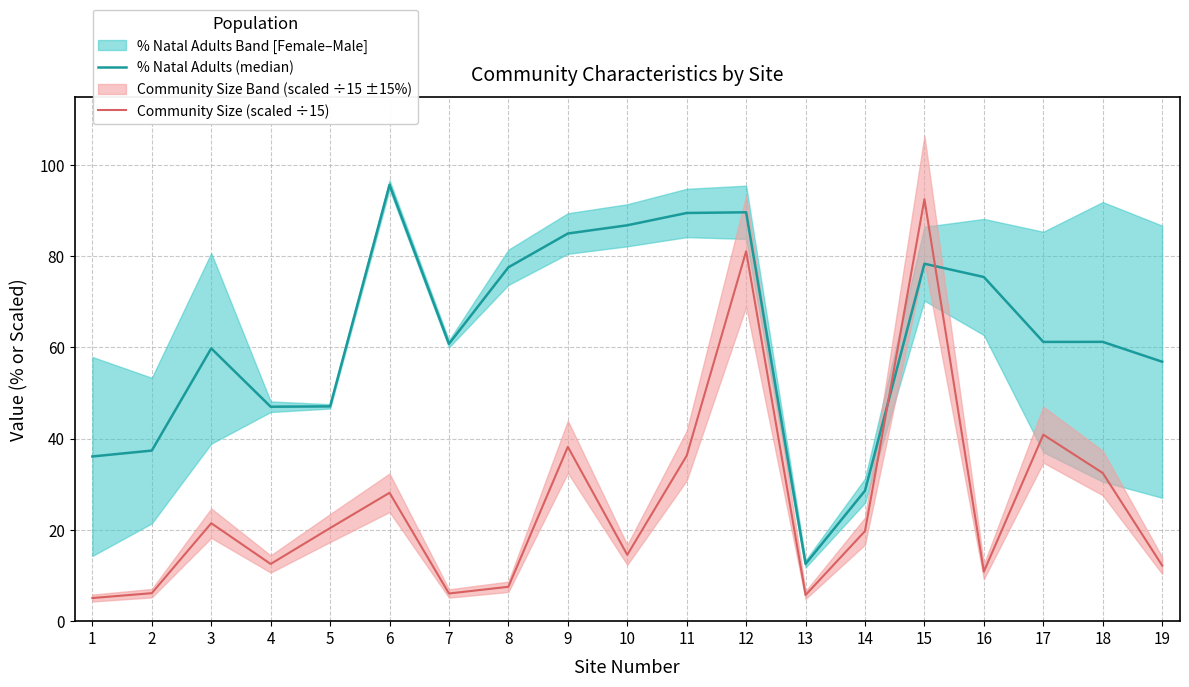

Is the value of Community Size (scaled ÷15) at 10 greater than the value of % Natal Adults (median) at 11?

No